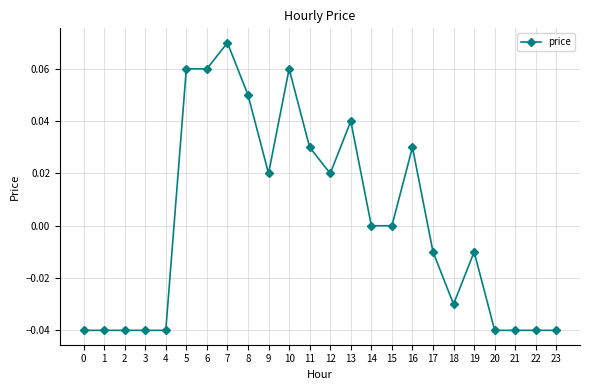

What is the change in value from 3 to 10?

+0.1